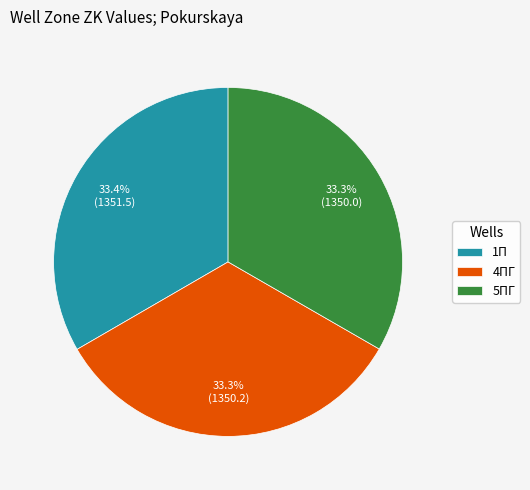

Is there any slice that represents more than half of the pie?

No